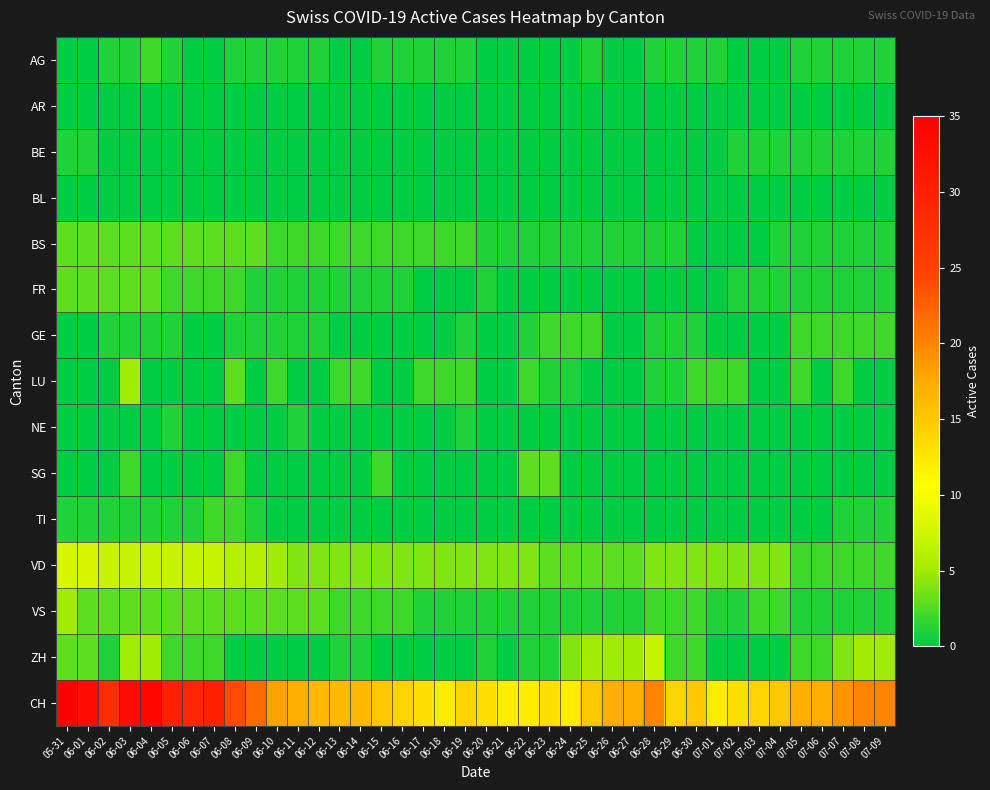

Count the number of categories in the chart.

40